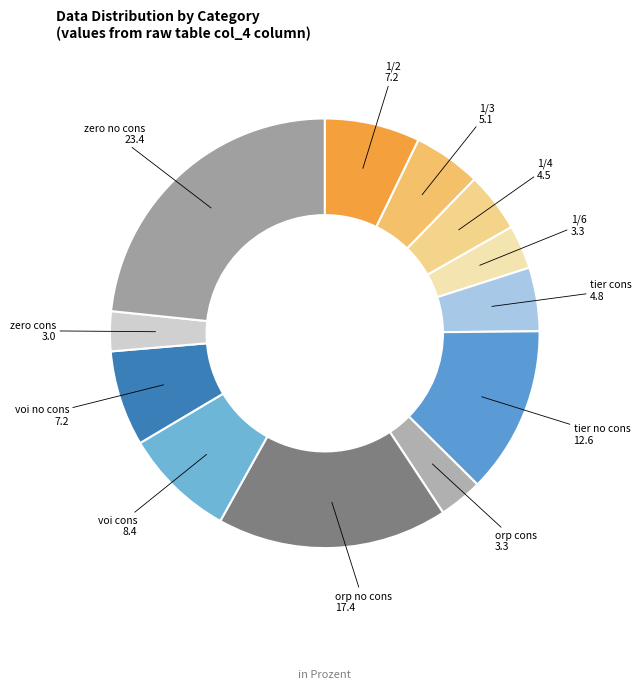

Which slice is the largest?

zero no cons